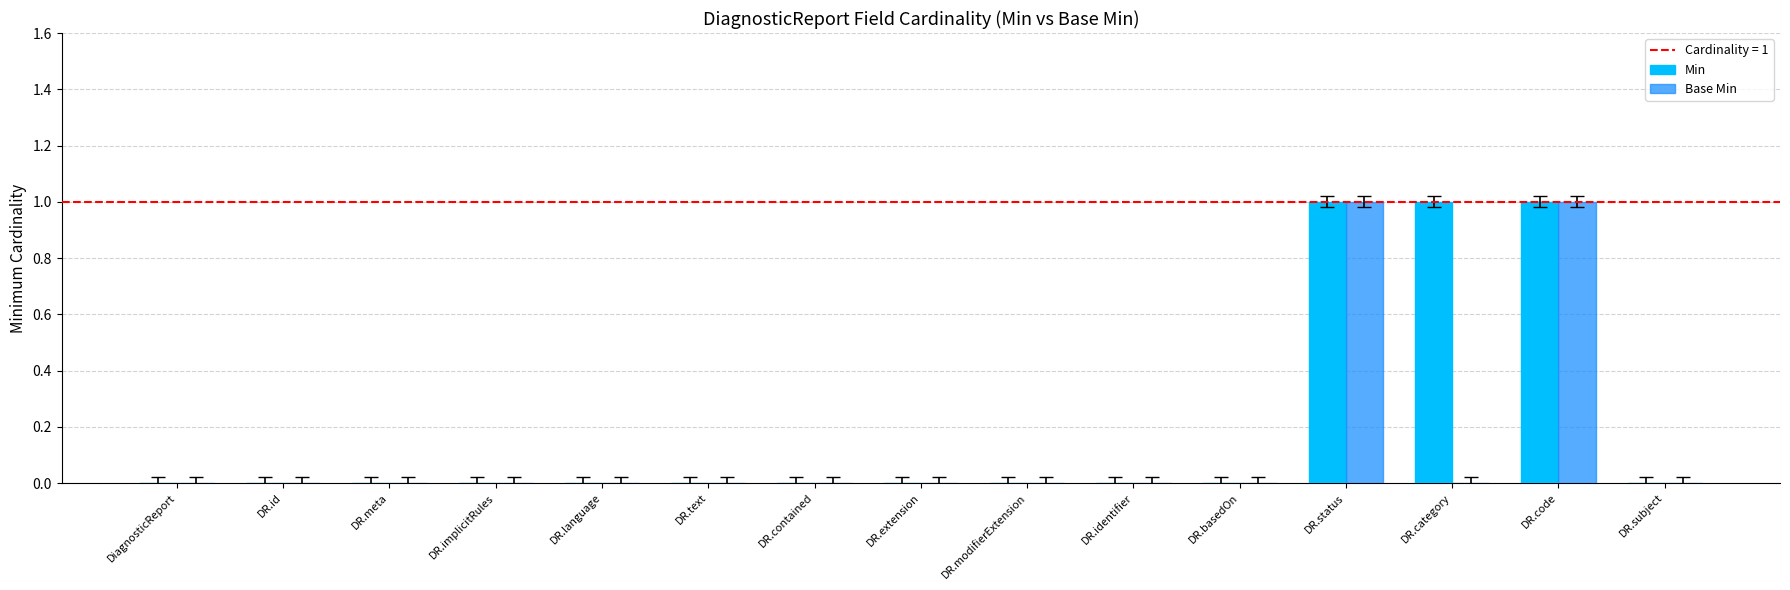

What is the sum of all Min values?

3